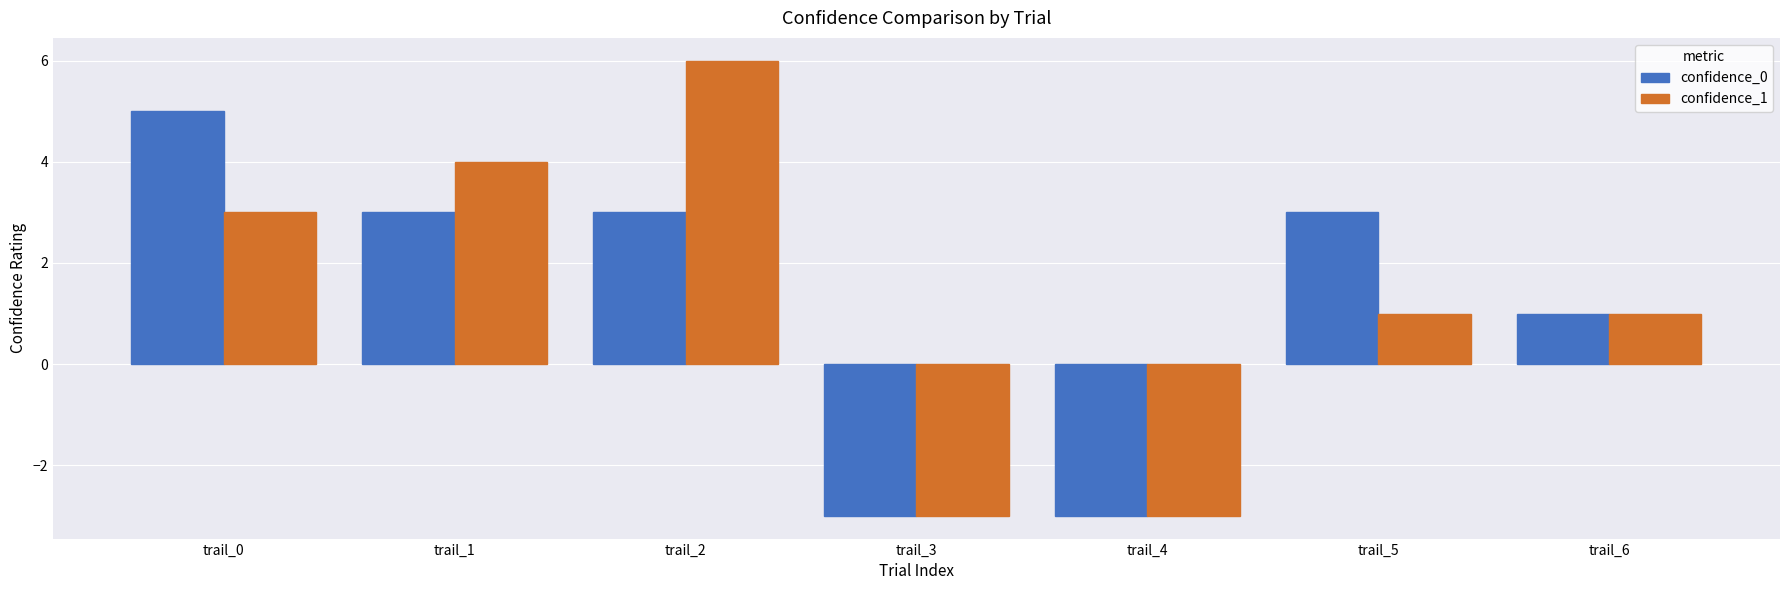

What is the total value across all series at trail_0?

8